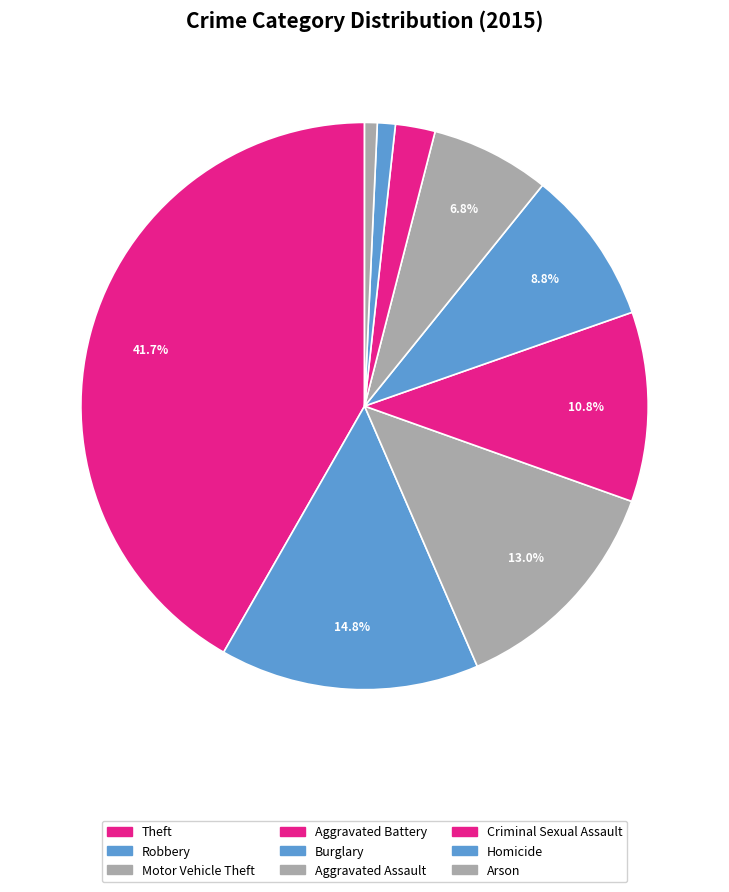

How many segments does this pie chart have?

9